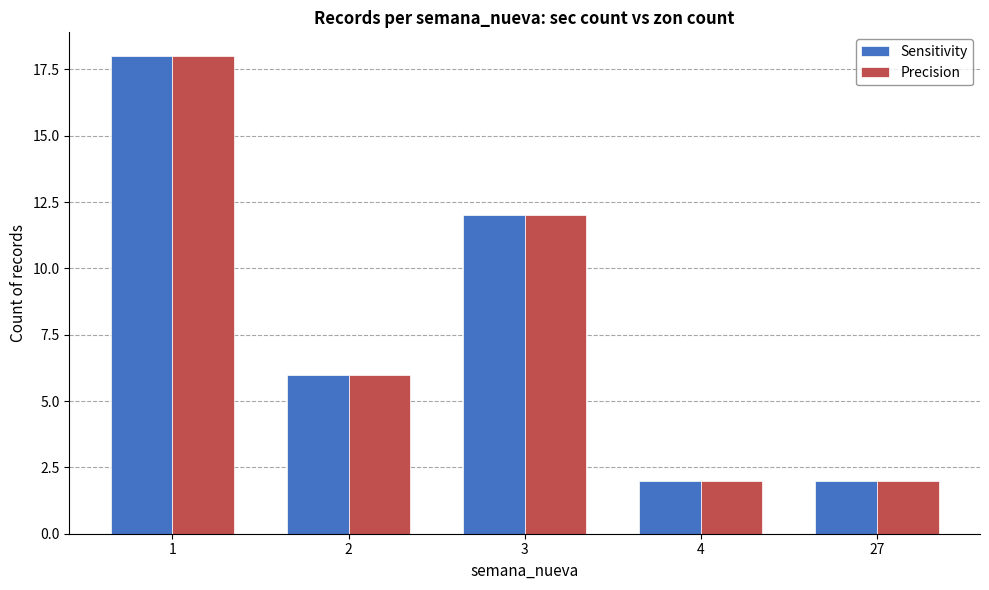

What is the sum of all Sensitivity values?

40